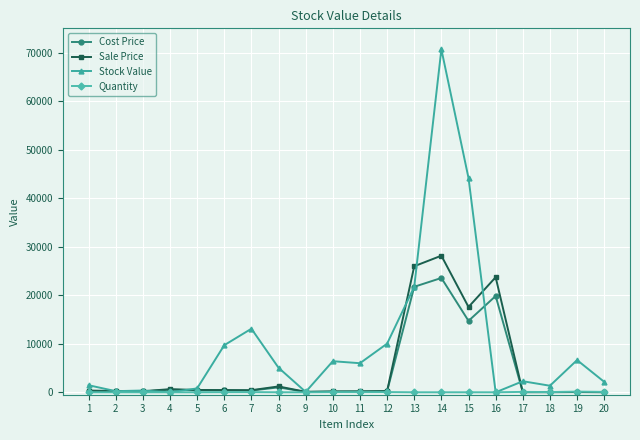

True or false: Sale Price has more than 2 points higher than both neighbors.

True